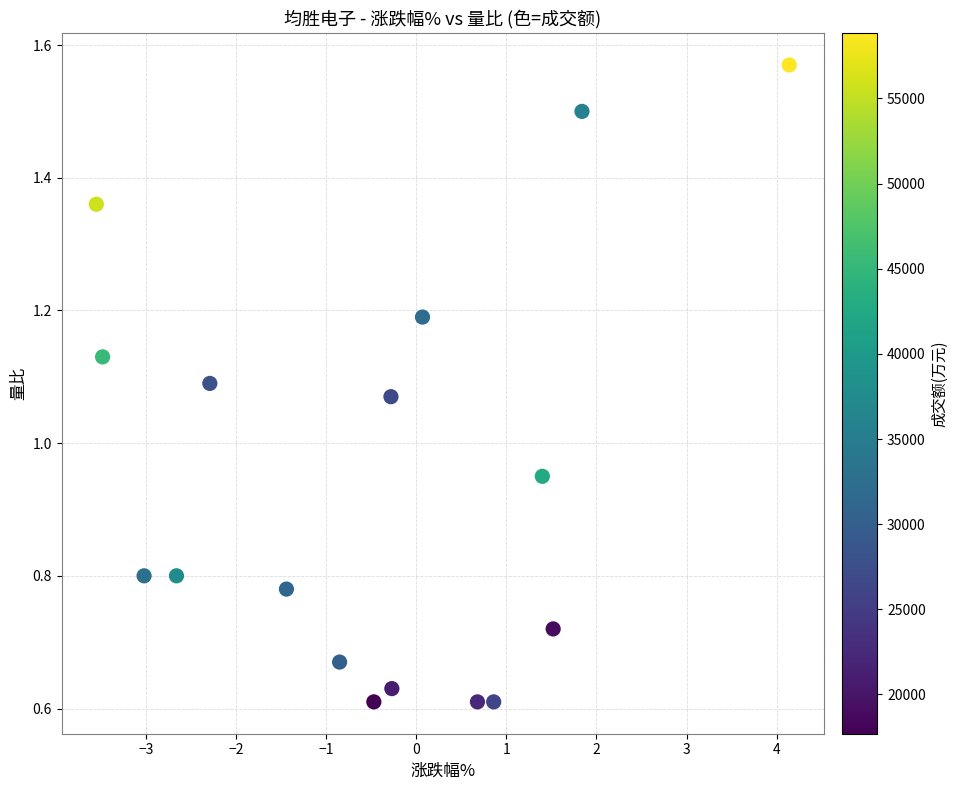

What is the range of X values (max minus min)?

7.7